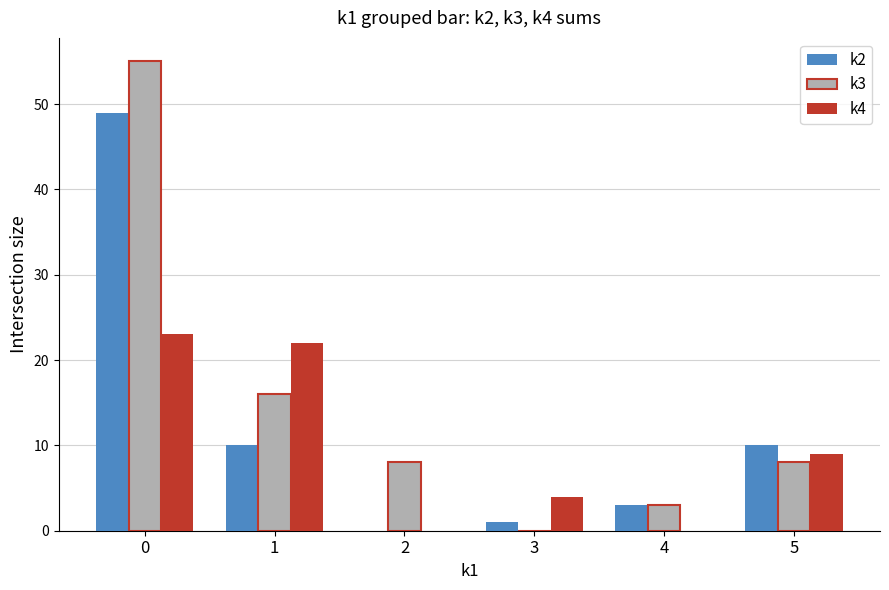

Reading right to left, list all the values displayed in this chart.

k2: 10	3	1	0	10	49
k3: 8	3	0	8	16	55
k4: 9	0	4	0	22	23